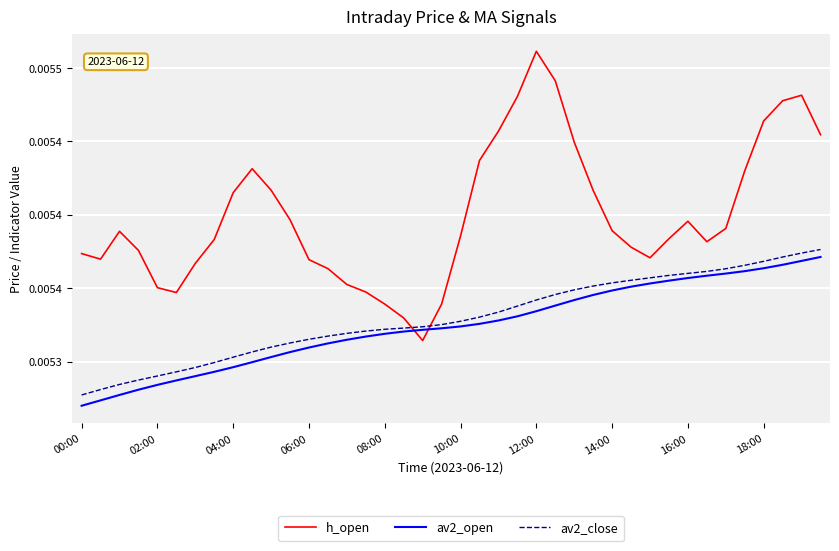

Count the av2_open values in the range 0 to 1.

40